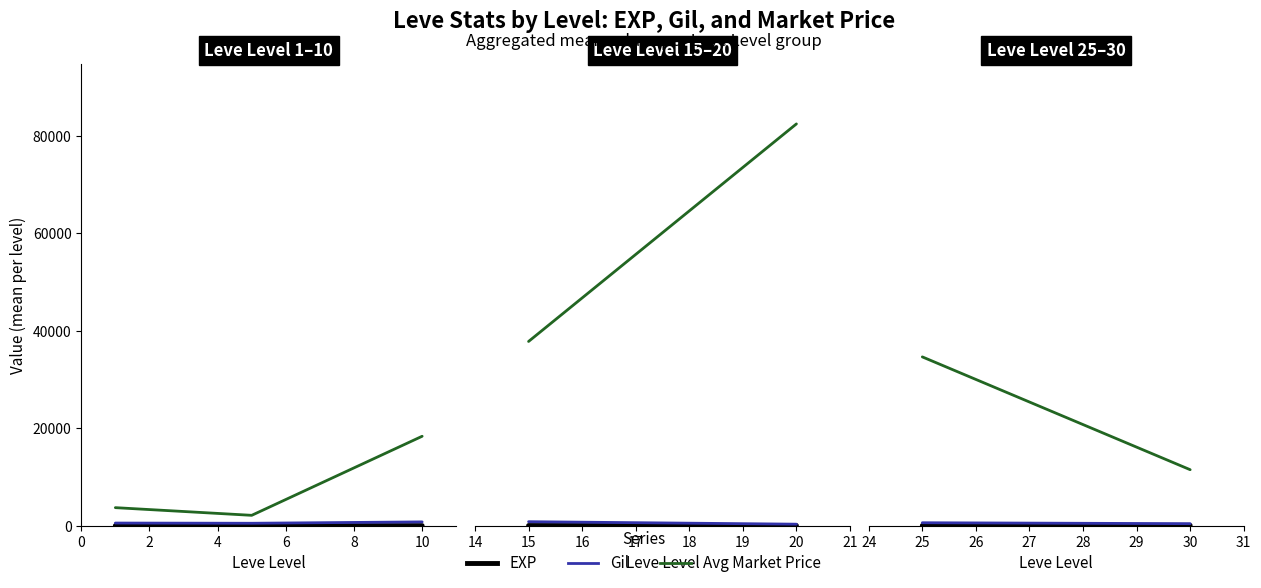

Which series has the largest range (max minus min)?

Avg Market Price